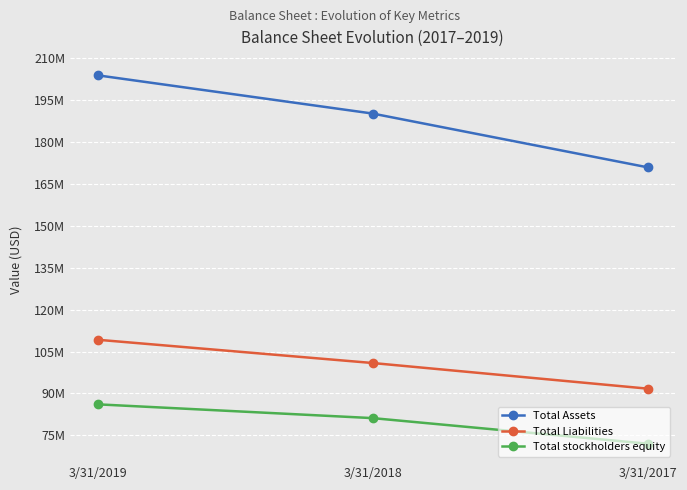

What is the lowest value of the Total Assets series?

170919000